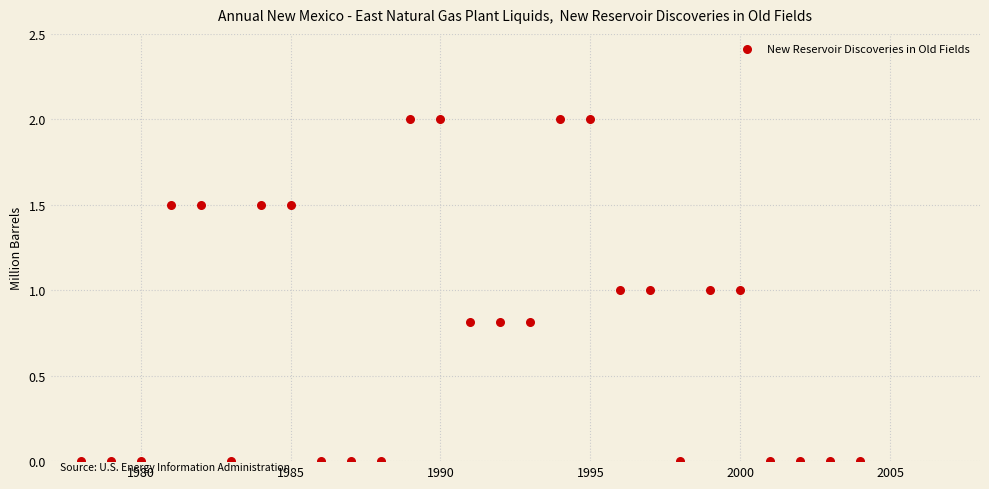

What is the range of Y values (max minus min)?

2.0